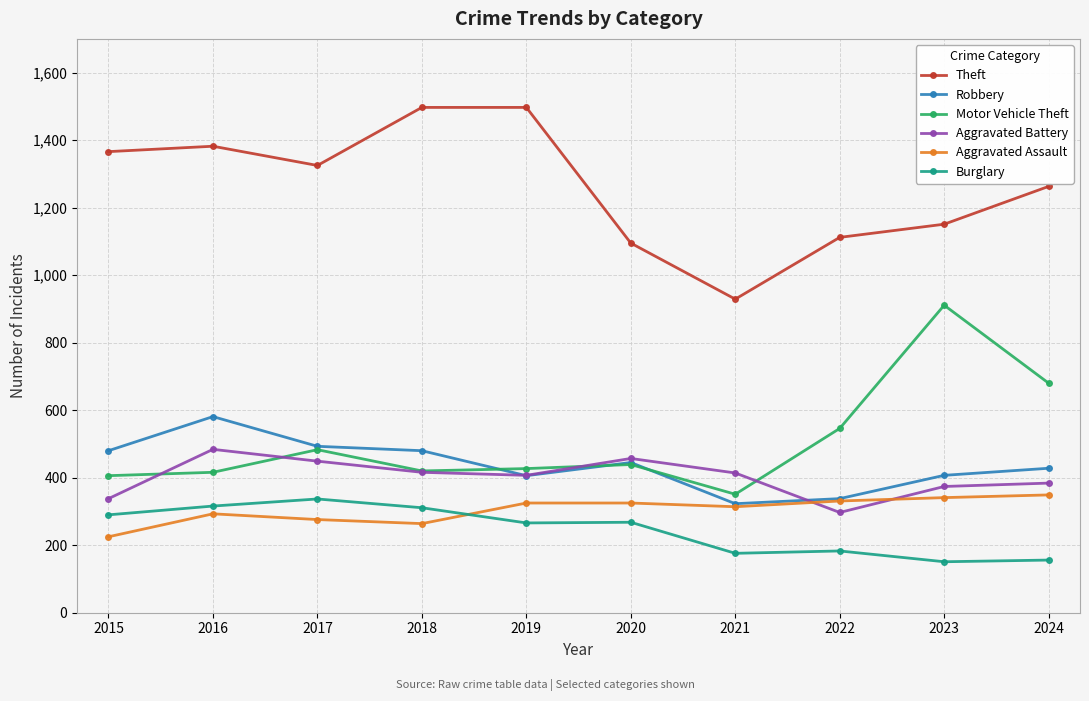

What is the value of the Theft point at the 5th from the left?

1497